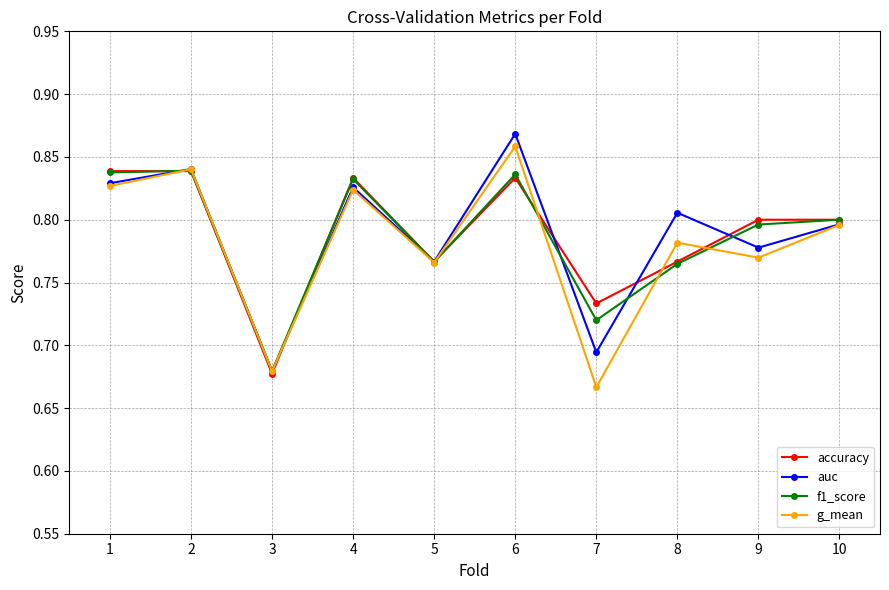

What is the total value across all series at 6?

3.4